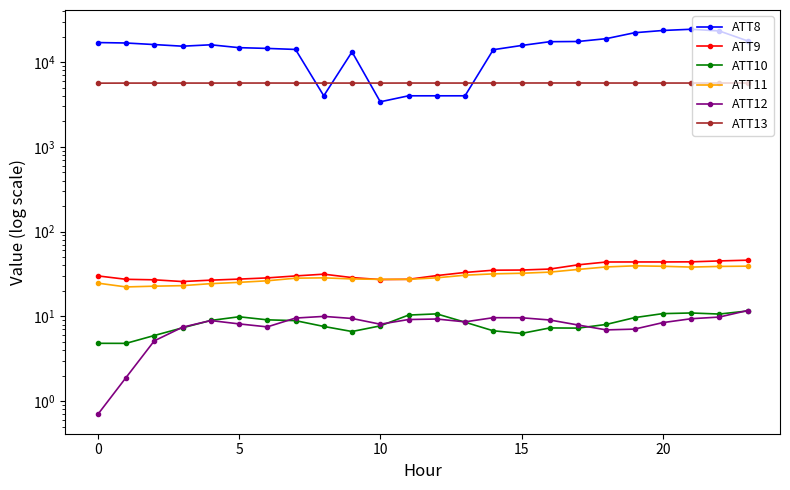

In ATT10, how many points are higher than both neighbors (excluding endpoints)?

4